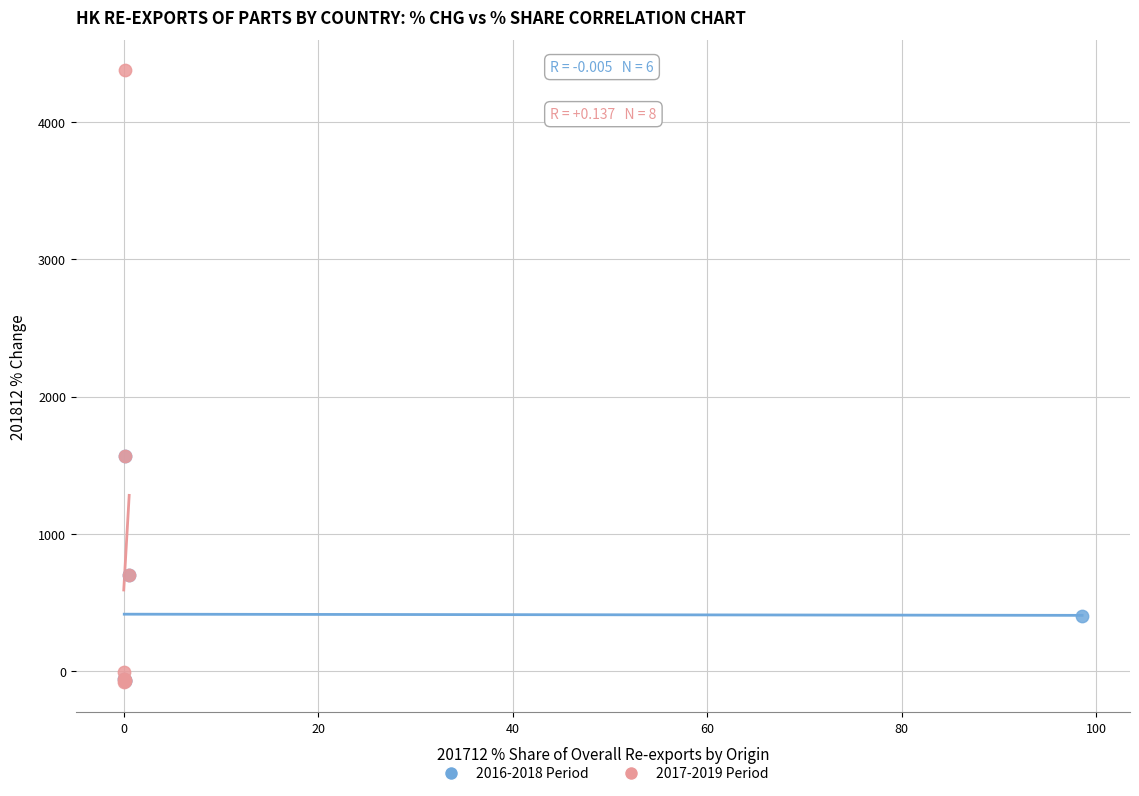

Which series has the largest Y range (max minus min)?

2017-2019 Period